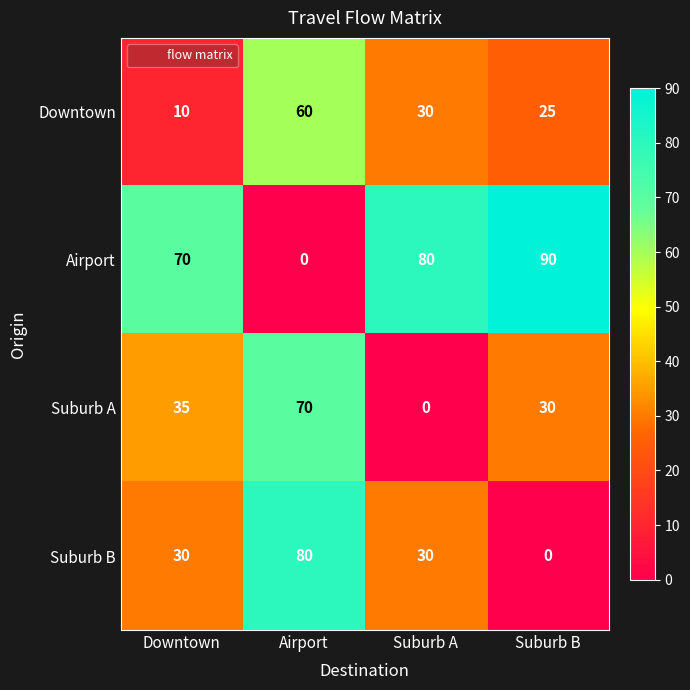

Count the number of categories in the chart.

4